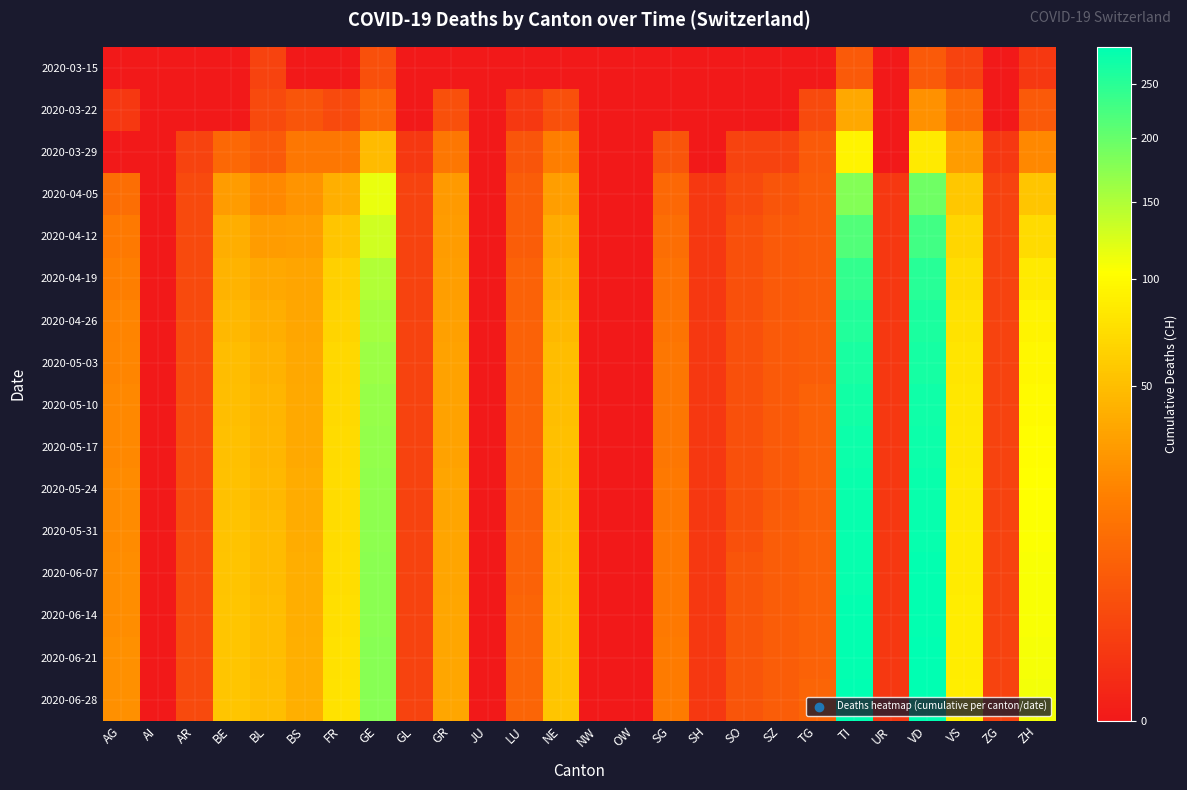

At how many categories does at least one series exceed 28?

11